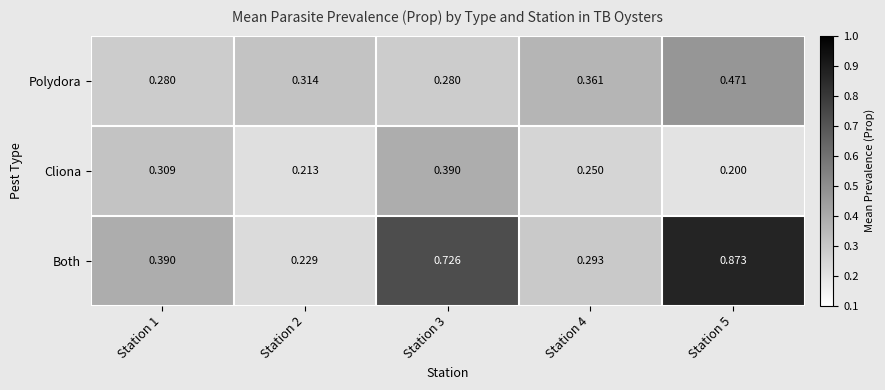

Rank the series at Station 4 from lowest to highest value.

Cliona, Both, Polydora